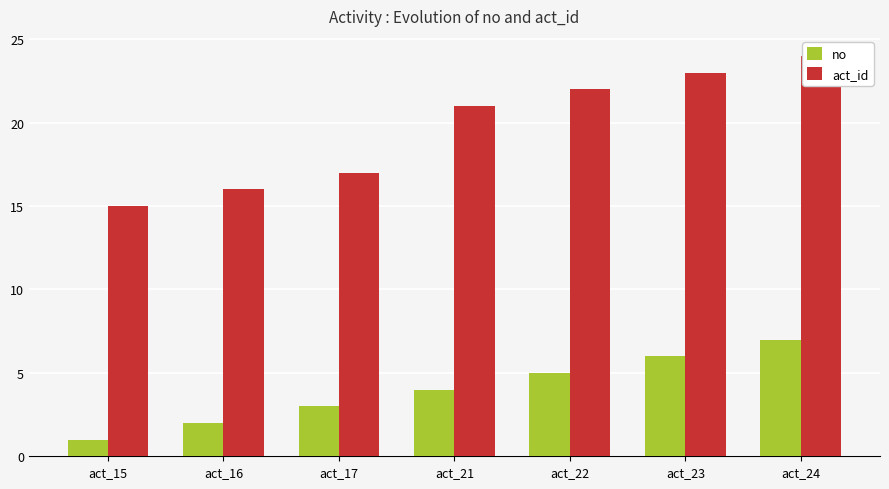

Are the bars horizontal?

No